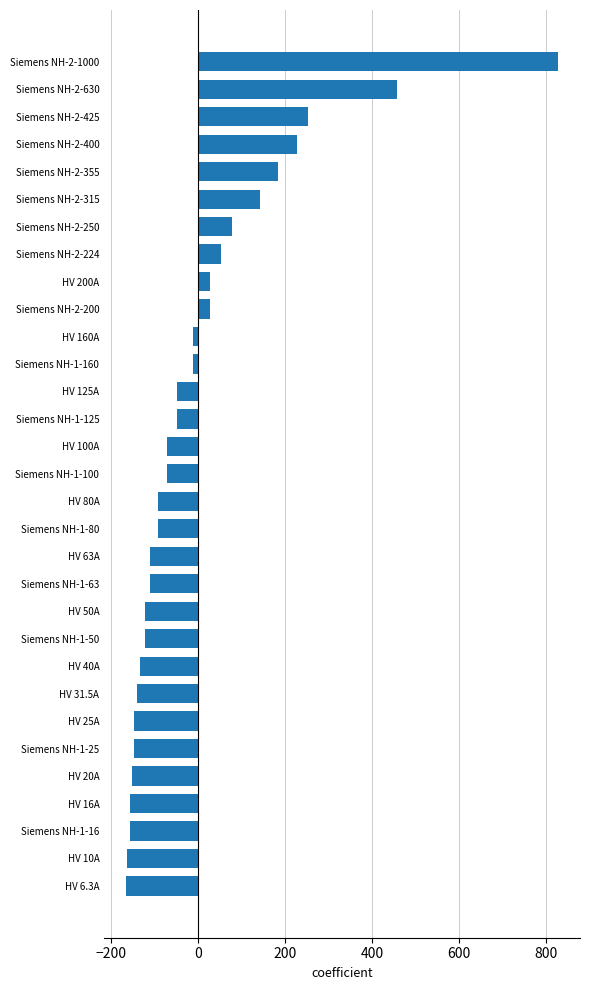

What is the label of the 17th bar from the top?

HV 80A